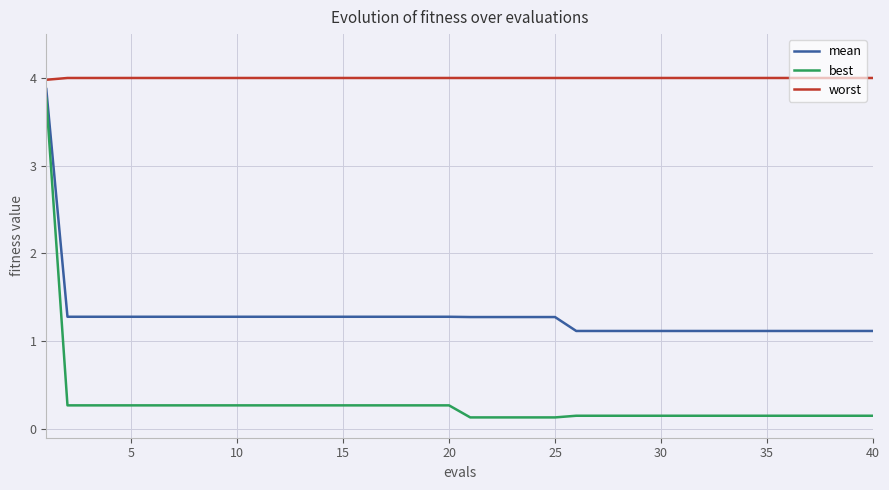

True or false: worst and mean intersect in this chart.

False